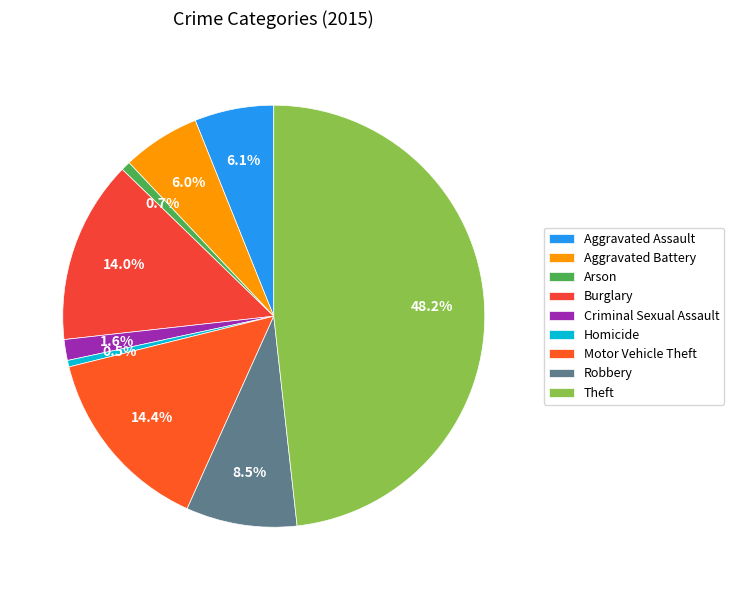

Rank the categories by value from lowest to highest.

Homicide, Arson, Criminal Sexual Assault, Aggravated Battery, Aggravated Assault, Robbery, Burglary, Motor Vehicle Theft, Theft